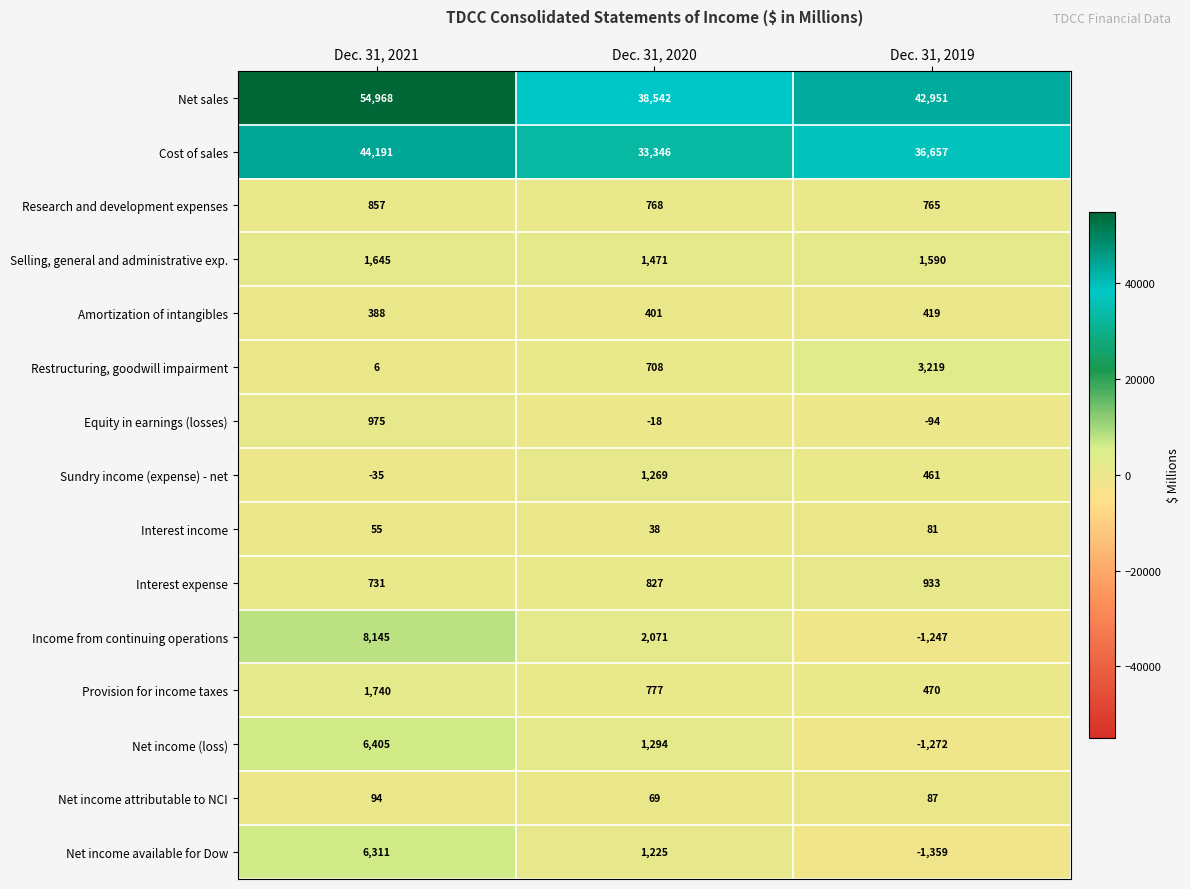

How many distinct data groups are displayed?

15